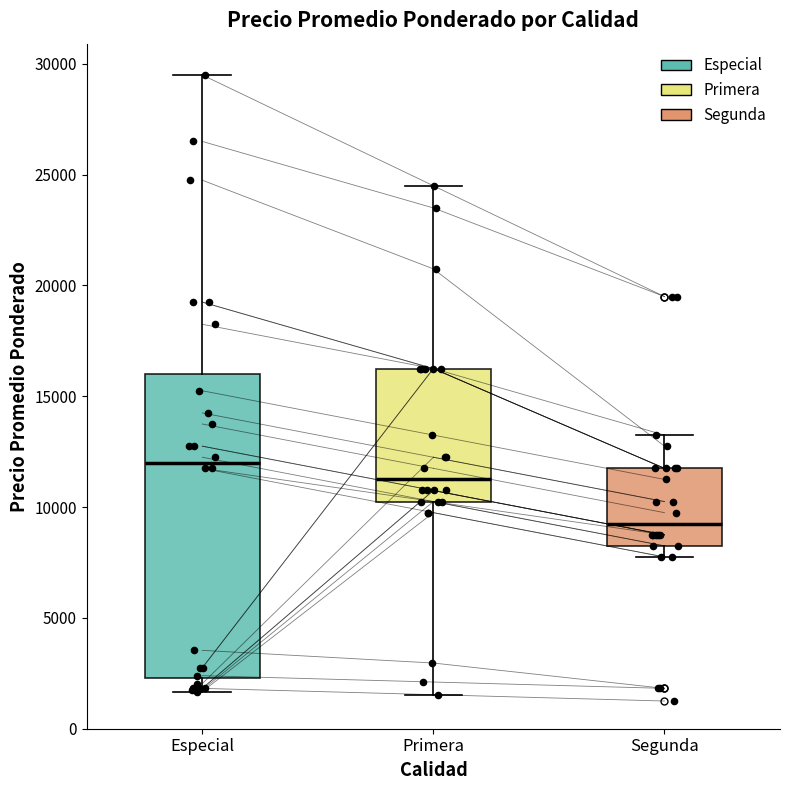

Where is the upper edge of the box for Especial on the y-axis? The values are not printed on the chart, so give them approximately, as read against the axis.

16000